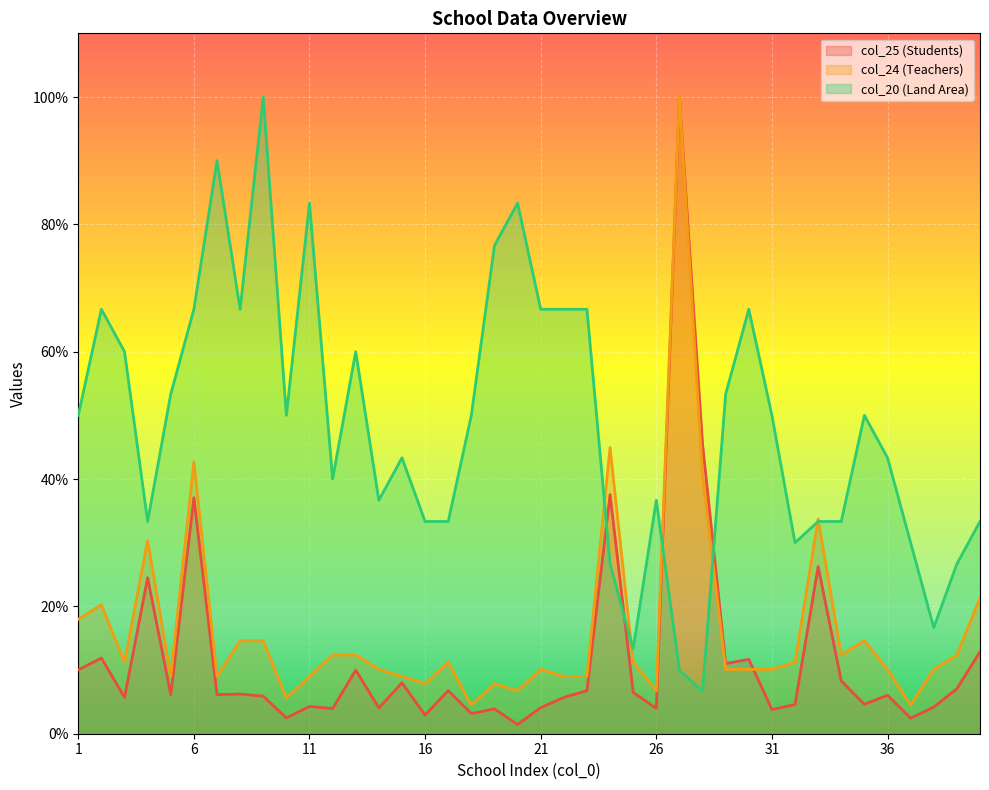

Is the value of col_24 at 30 greater than the value of col_25 at 33?

No